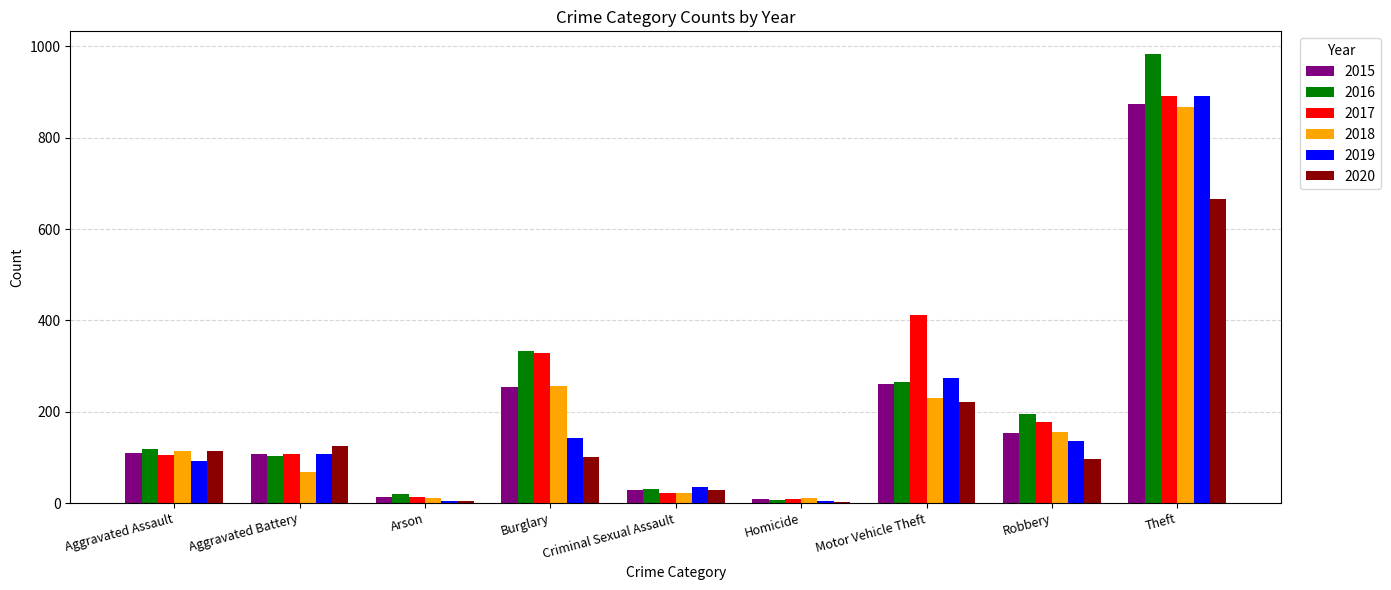

What is the total value across all series at Aggravated Battery?

619